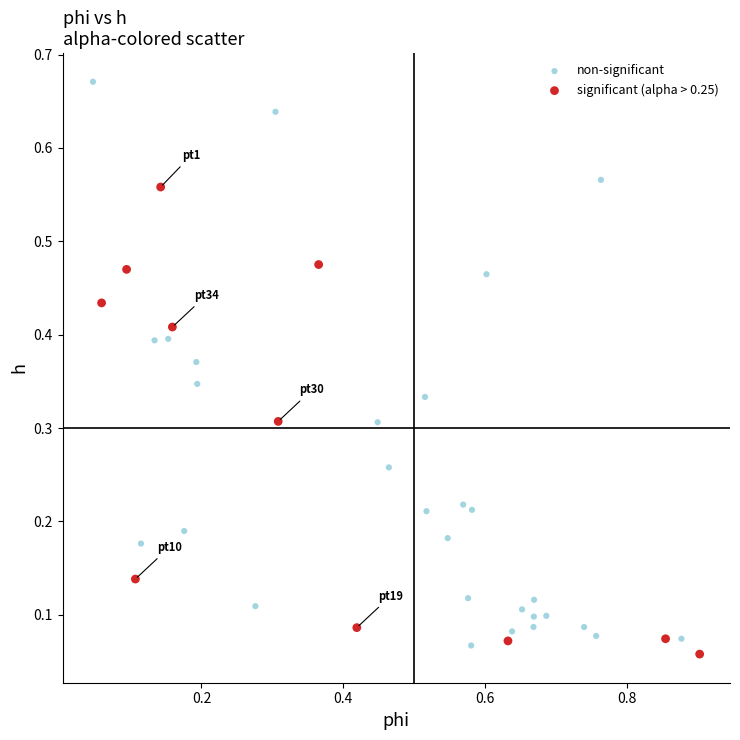

Which series has the widest spread of Y values?

non-significant